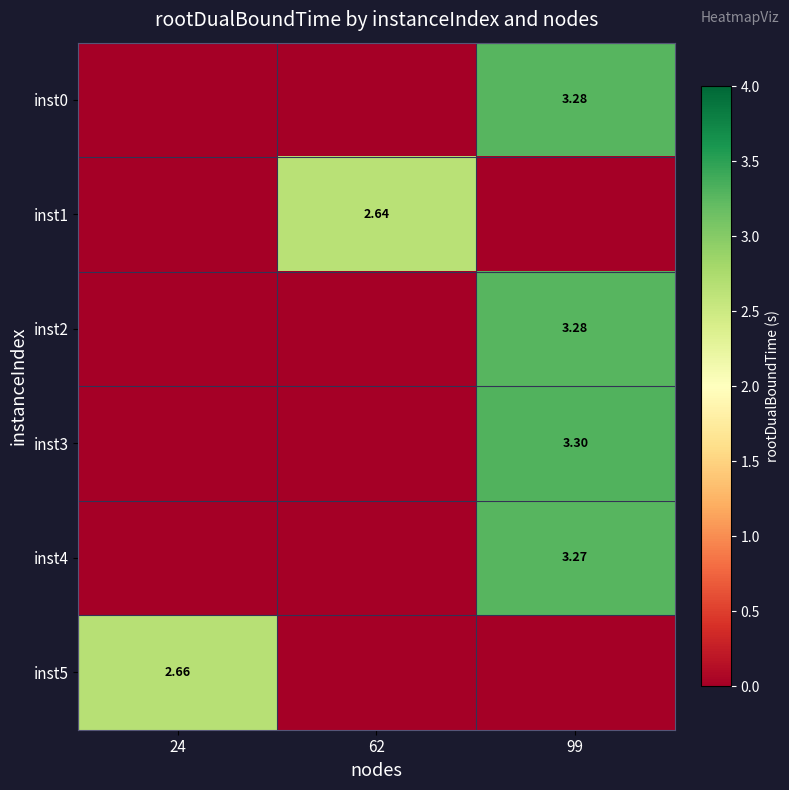

How many data points does each series have?

3